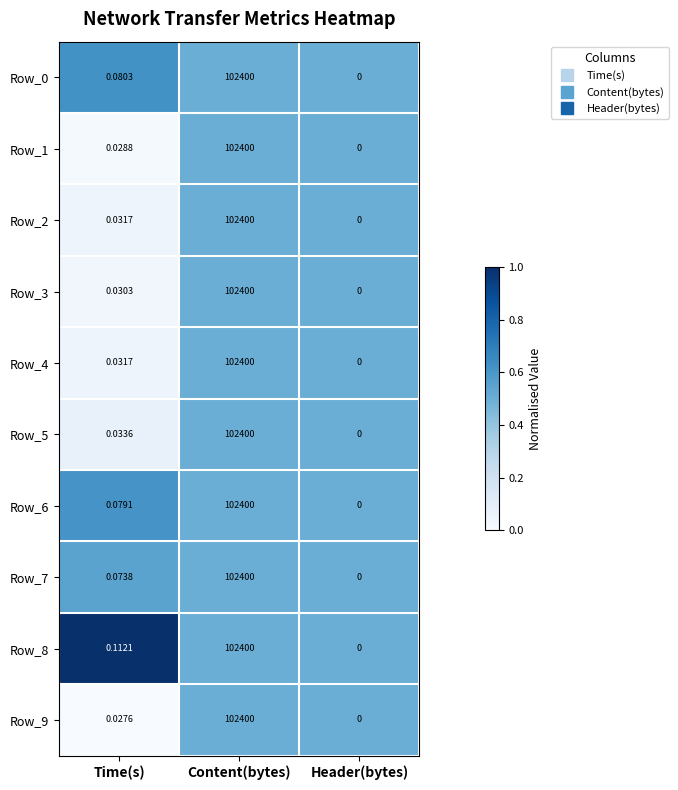

Rank the categories by Row_9 value from lowest to highest.

Header(bytes), Time(s), Content(bytes)